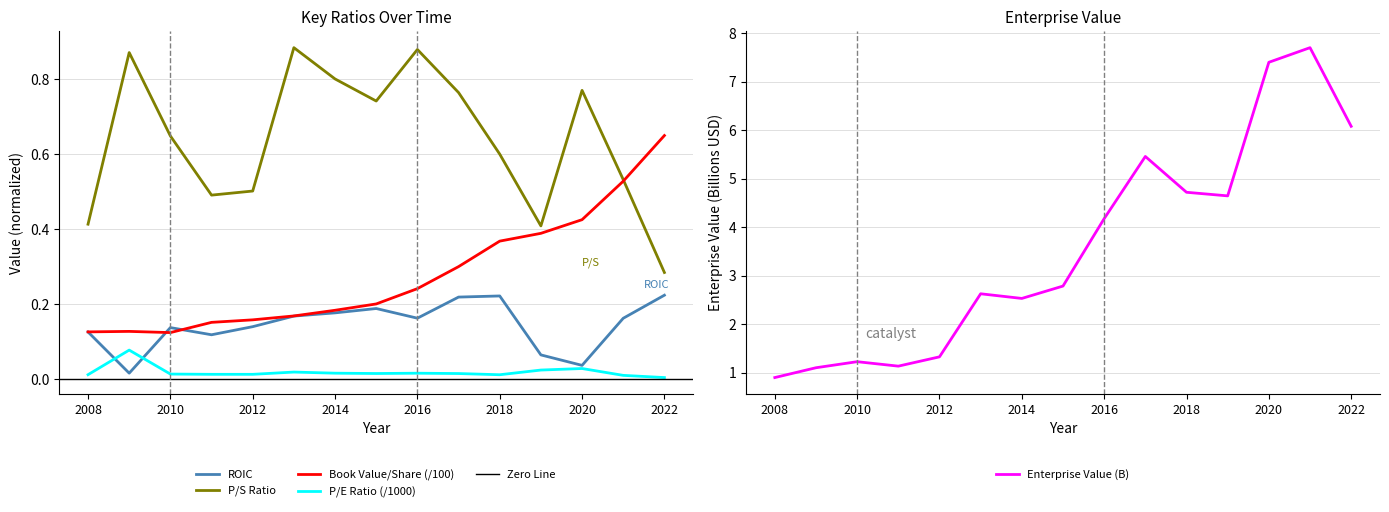

Where do priceToSalesRatio and bookValuePerShare first cross each other?

2021 and 2022